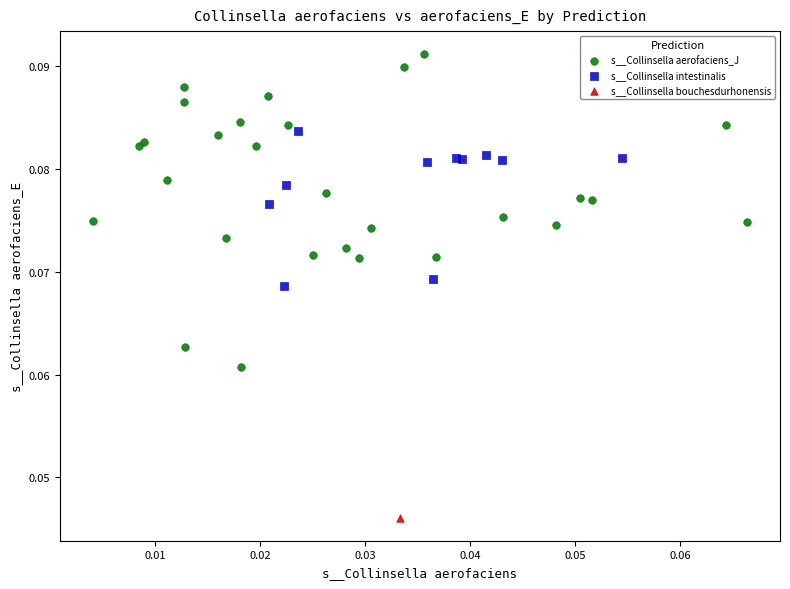

What are all the series names shown in the legend?

s__Collinsella aerofaciens_J, s__Collinsella intestinalis, s__Collinsella bouchesdurhonensis